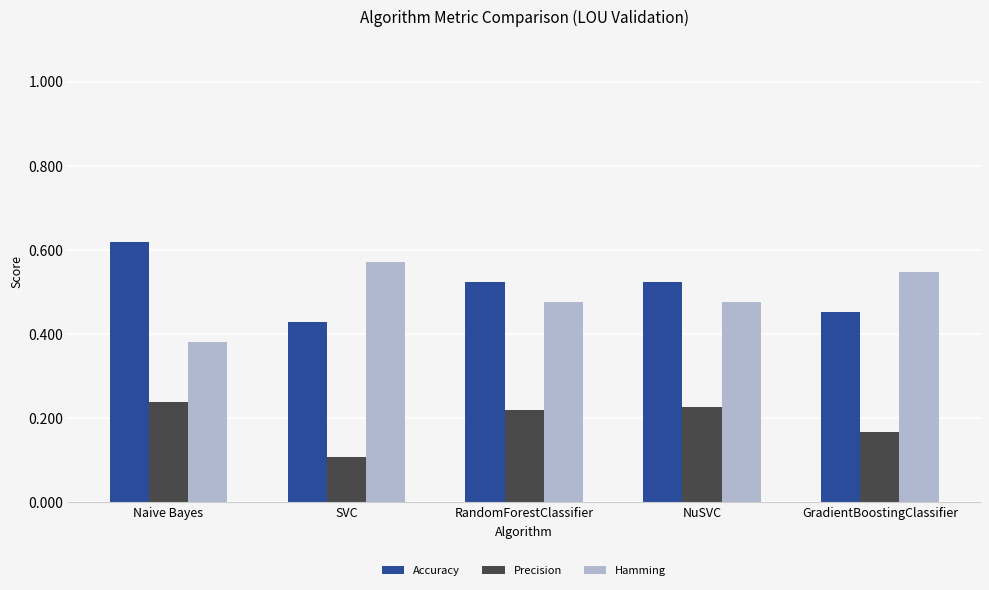

What is the difference between the second highest and second lowest values in the Precision series?

0.1